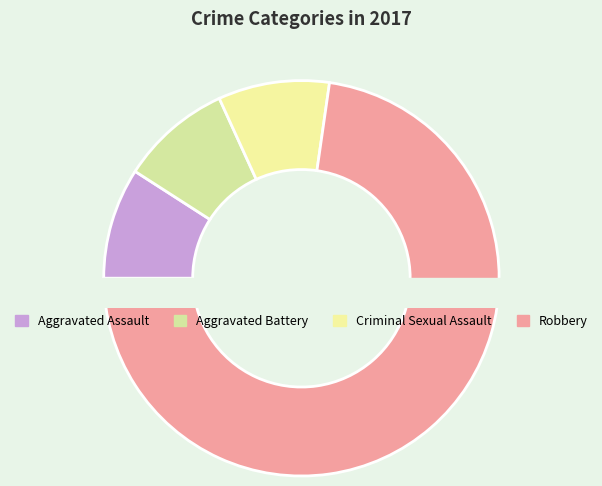

To the nearest percent, what is the average slice percentage?

25%